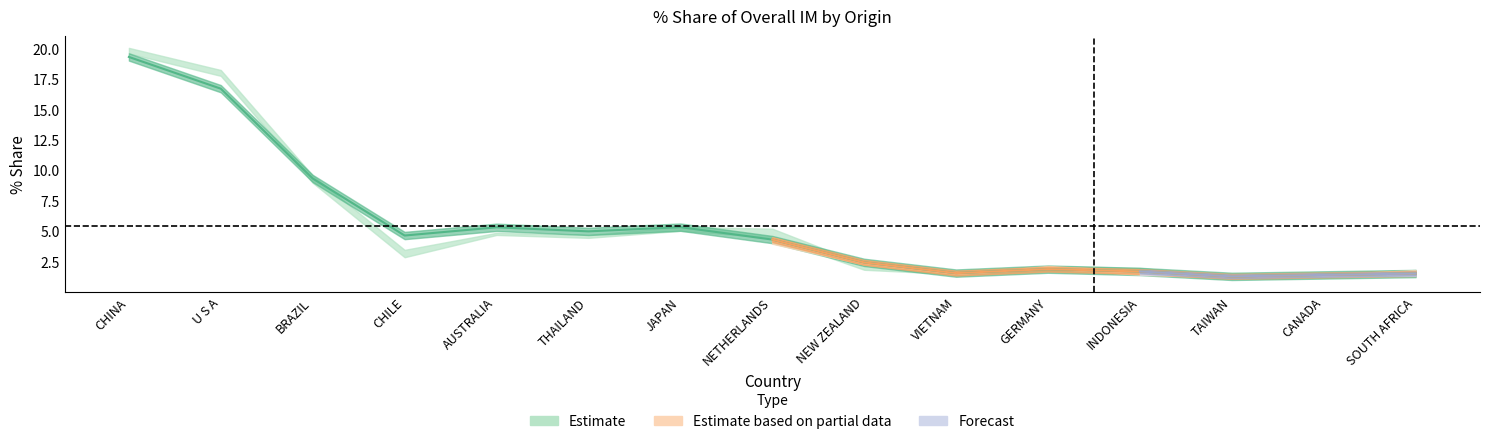

At which label does 201612_Share first exceed 3?

CHINA